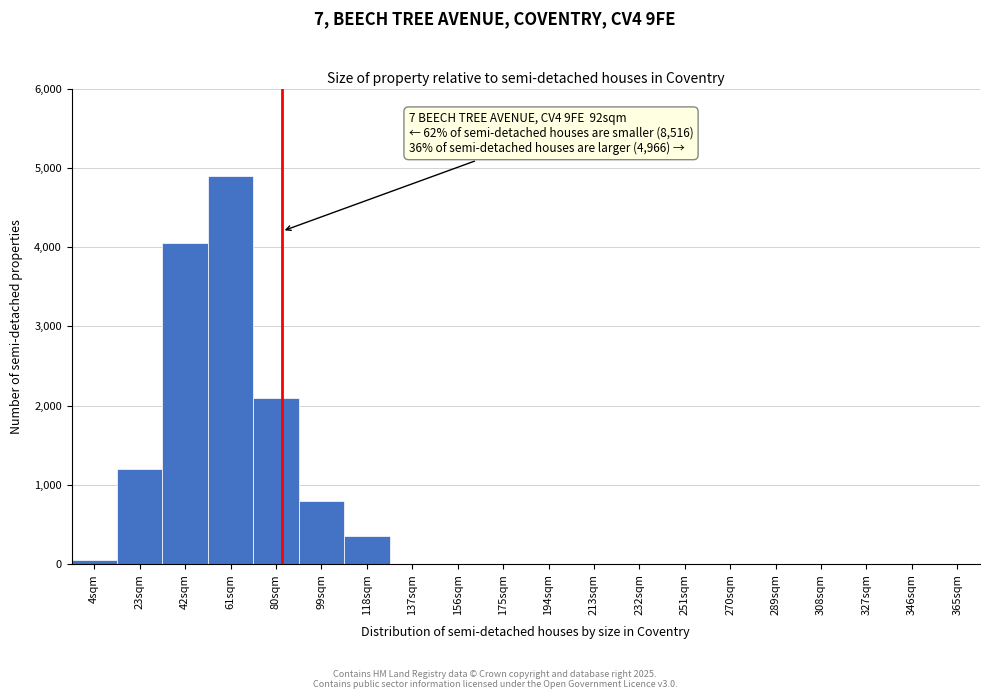

Reading left to right, what are all the values shown in this chart?

4sqm=50	23sqm=1200	42sqm=4050	61sqm=4900	80sqm=2100	99sqm=800	118sqm=350	137sqm=0	156sqm=0	175sqm=0	194sqm=0	213sqm=0	232sqm=0	251sqm=0	270sqm=0	289sqm=0	308sqm=0	327sqm=0	346sqm=0	365sqm=0